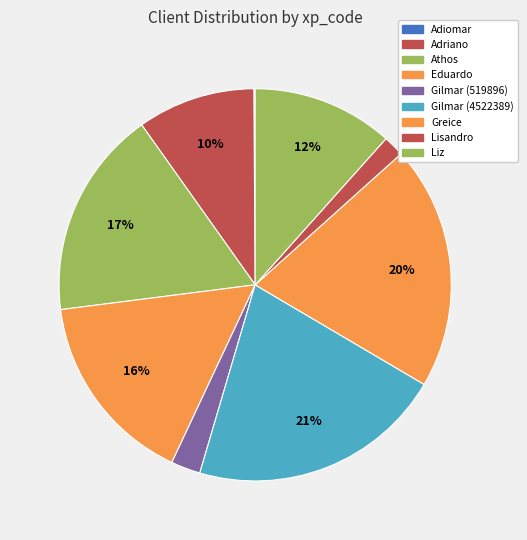

Count the number of slices in the pie.

9